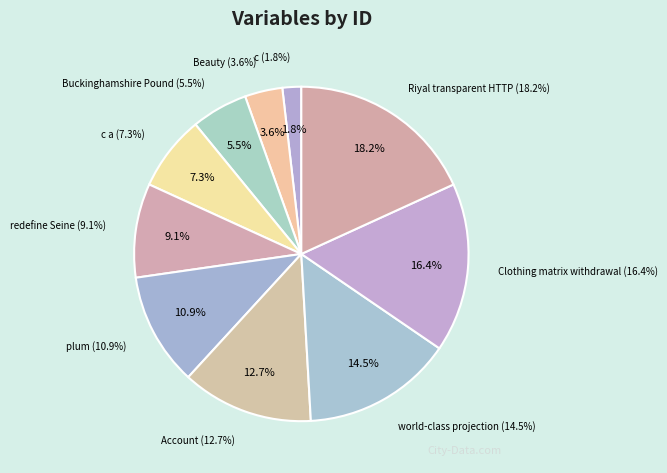

How many segments does this pie chart have?

10